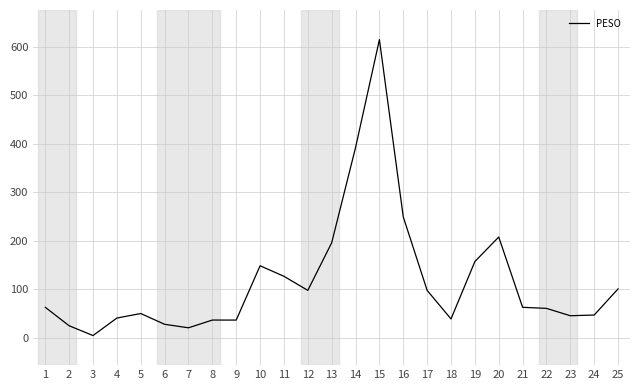

Which category has the lowest value across all series?

3